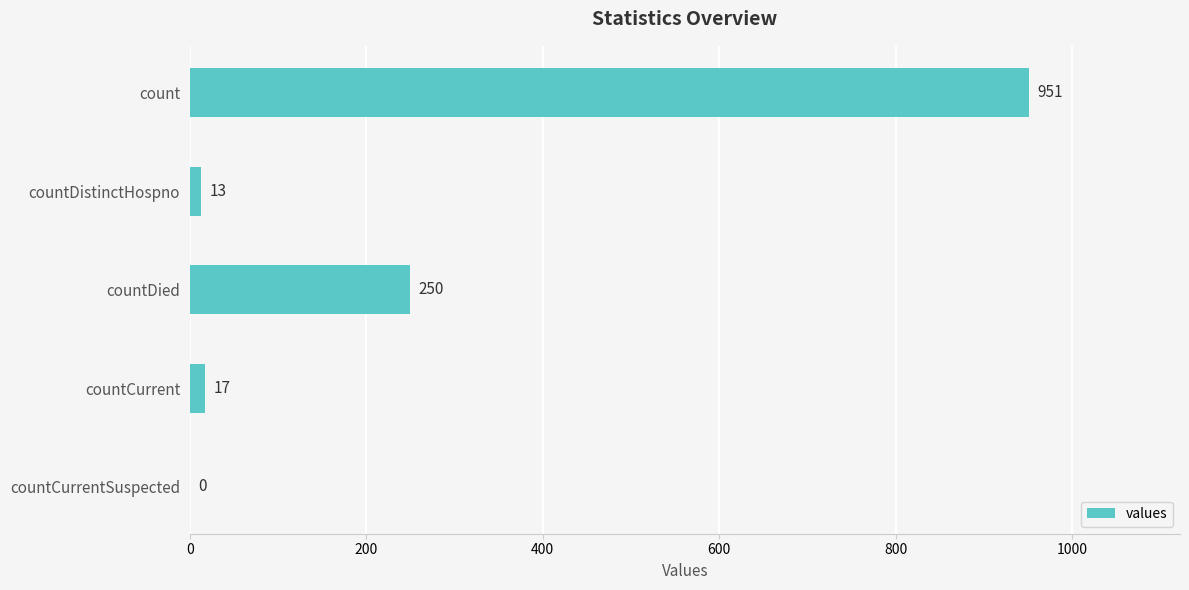

At which category does the chart reach its peak across all series?

count